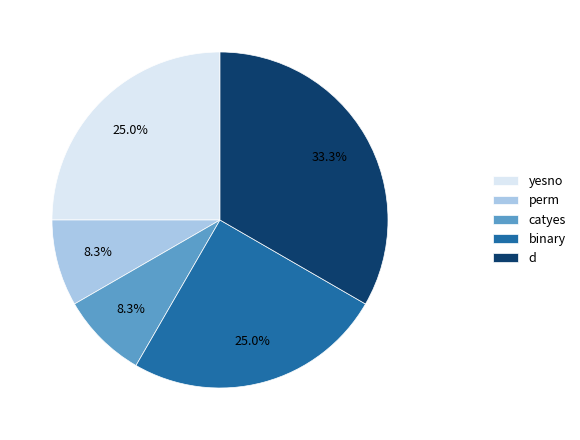

To the nearest percent, what portion does binary represent?

25%